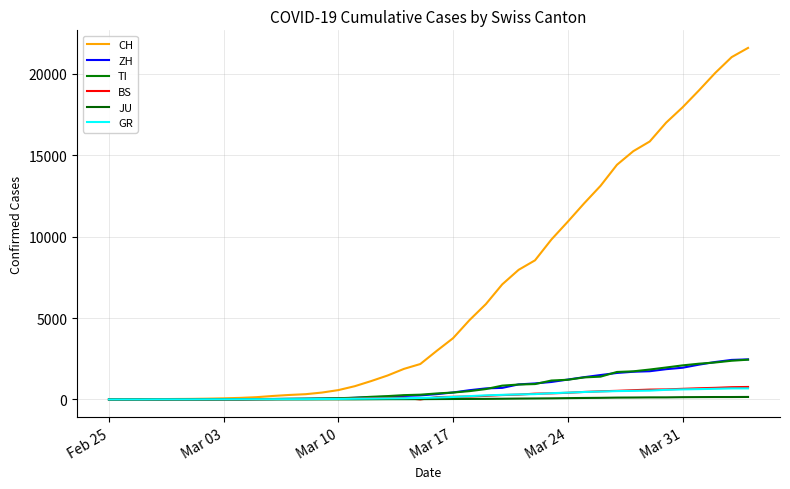

Reading left to right, extract all data points from this chart.

CH: 0	4	8	19	29	35	49	69	96	140	214	276	323	424	575	814	1129	1470	1877	2176	2983	3763	4870	5854	7067	7959	8542	9820	10914	12043	13118	14407	15244	15838	16994	17931	18970	20050	21018	21583
ZH: 0	0	2	2	6	7	10	13	15	23	29	34	40	49	62	101	140	163	218	250	326	429	568	679	711	925	984	1073	1221	1368	1500	1627	1701	1733	1859	1947	2136	2300	2428	2461
TI: 0	1	1	1	2	2	4	8	13	25	28	41	49	61	75	108	163	206	265	293	368	426	511	638	849	916	945	1162	1209	1354	1401	1688	1727	1837	1962	2091	2195	2271	2377	2442
BS: 0	0	1	1	1	1	1	3	3	8	15	21	24	28	33	49	73	92	100	0	143	164	181	220	270	297	356	374	410	462	501	530	569	605	617	653	687	714	754	767
JU: 0	0	1	1	1	1	1	2	2	4	4	5	5	7	7	7	12	17	18	19	25	29	32	36	44	54	61	69	82	92	100	114	119	127	128	140	145	149	149	154
GR: 0	2	2	6	6	6	9	10	13	15	16	18	19	28	32	44	53	65	73	93	118	152	204	252	283	311	327	386	419	458	487	513	527	542	591	617	635	655	678	680